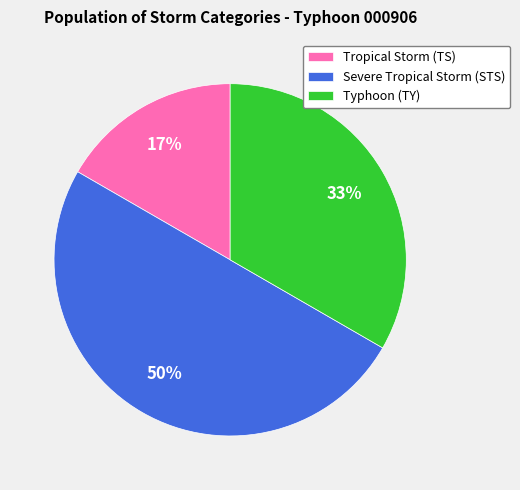

To the nearest percent, what is the average slice percentage?

33%